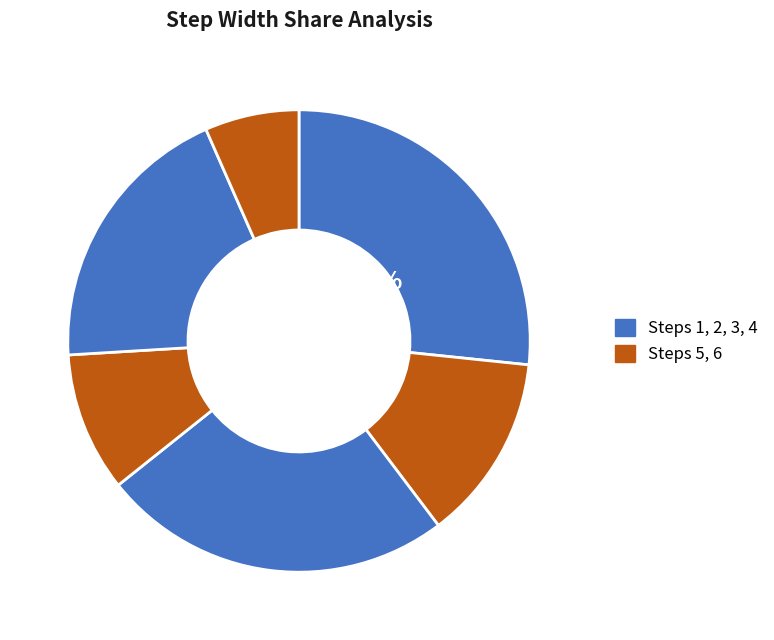

What is the smallest slice in the pie chart?

6